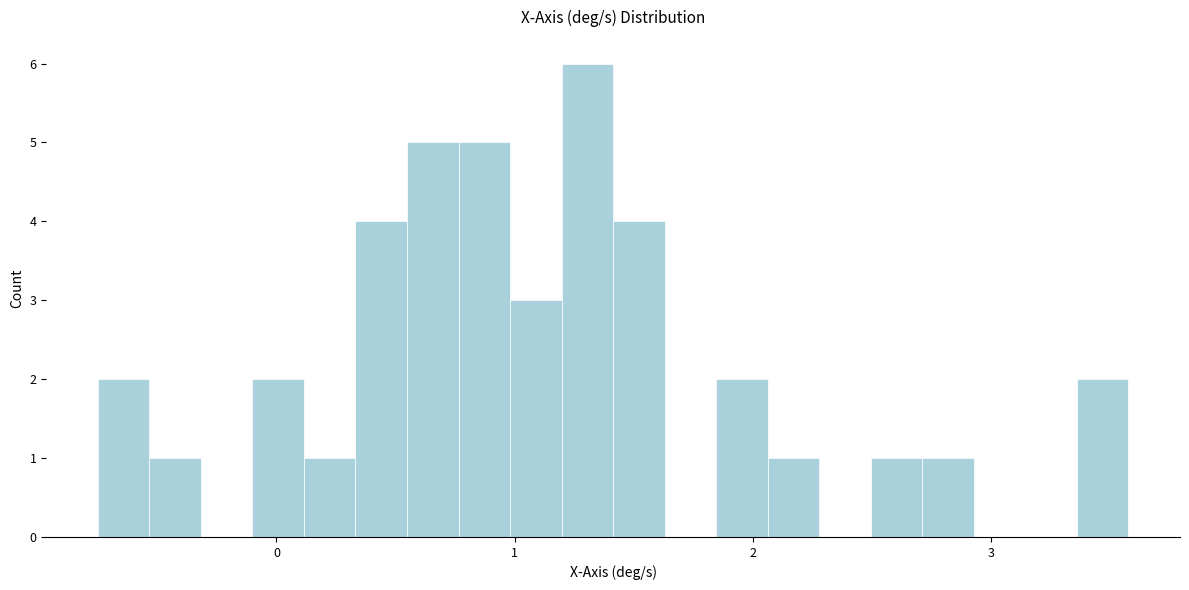

Around what value on the x-axis is the tallest bar? Give the approximate position of its centre, as read against the axis.

1.3